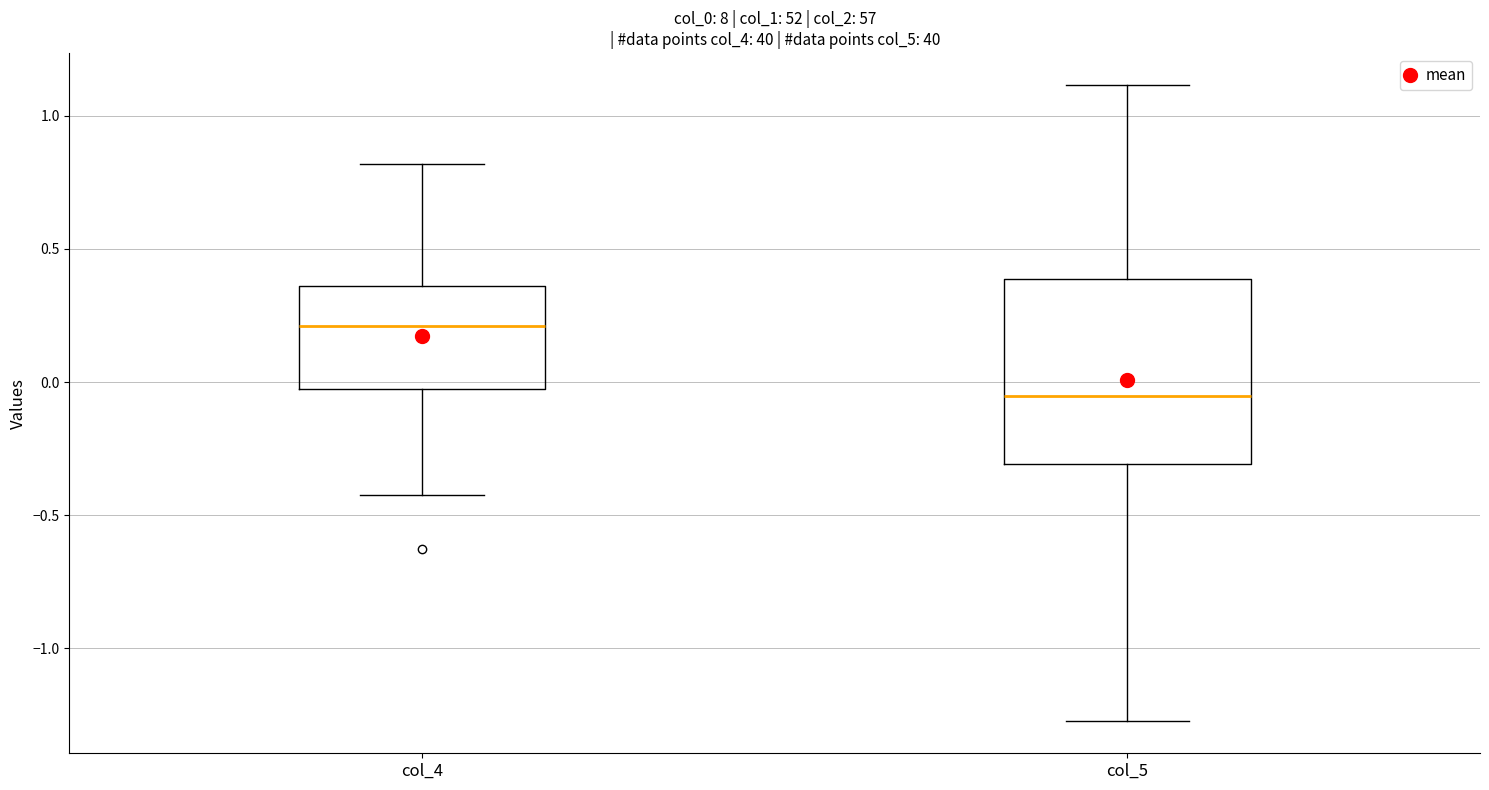

Where does the lower whisker of the box for col_4 end on the y-axis? The values are not printed on the chart, so give them approximately, as read against the axis.

-0.45